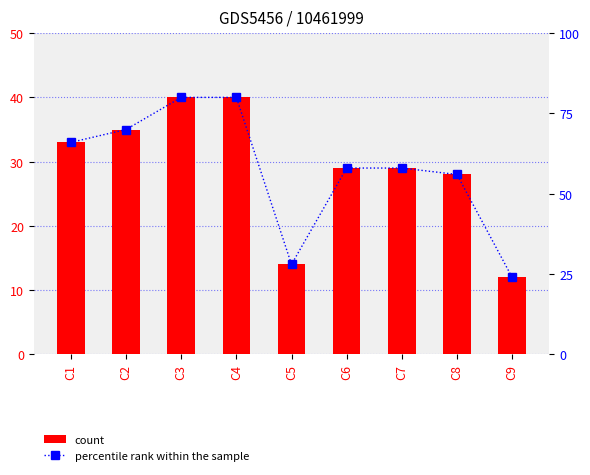

Which label corresponds to the largest value in the chart?

C3